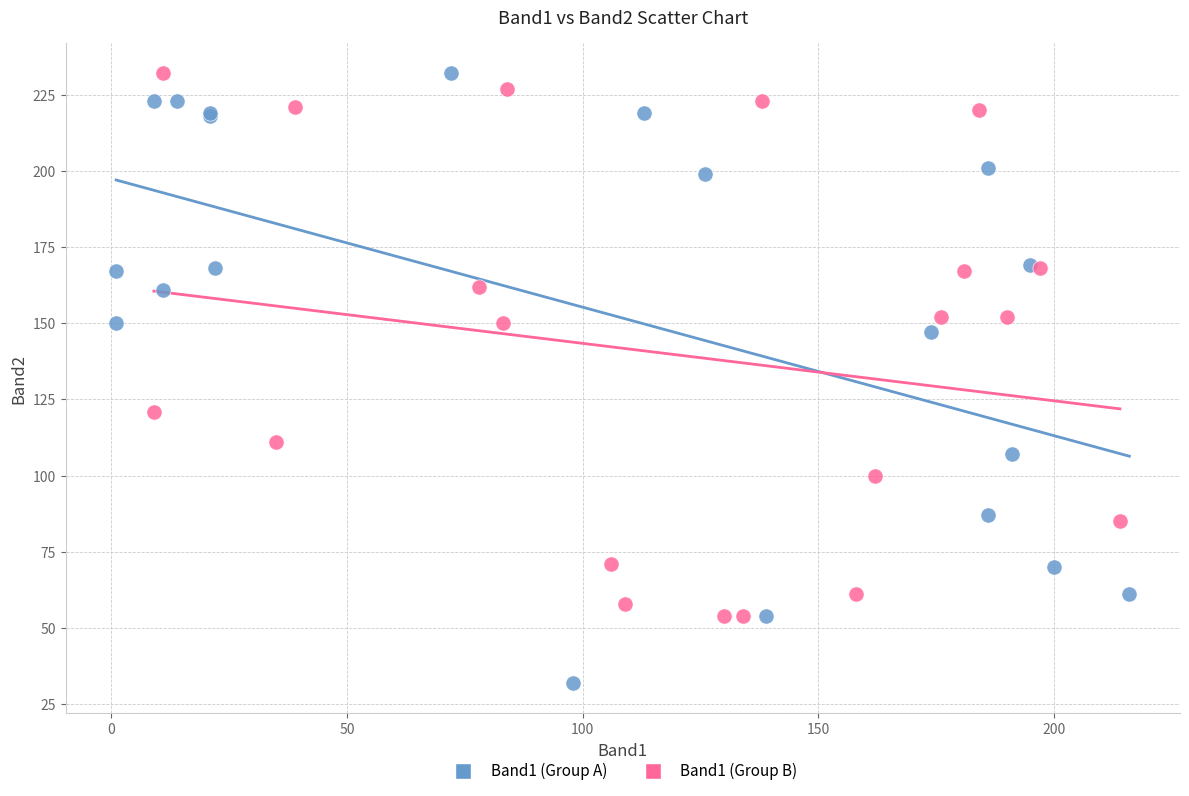

Which series has the largest Y range (max minus min)?

Band1 (Group A)